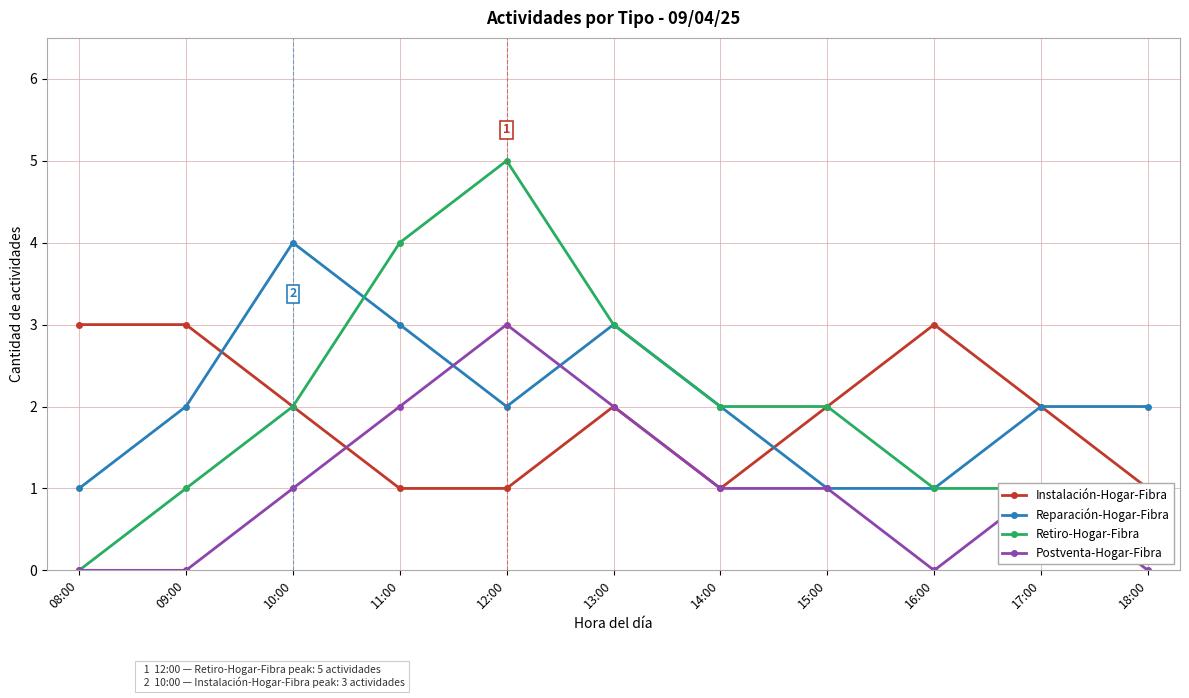

What are all the series names shown in the legend?

Instalación-Hogar-Fibra, Reparación-Hogar-Fibra, Retiro-Hogar-Fibra, Postventa-Hogar-Fibra